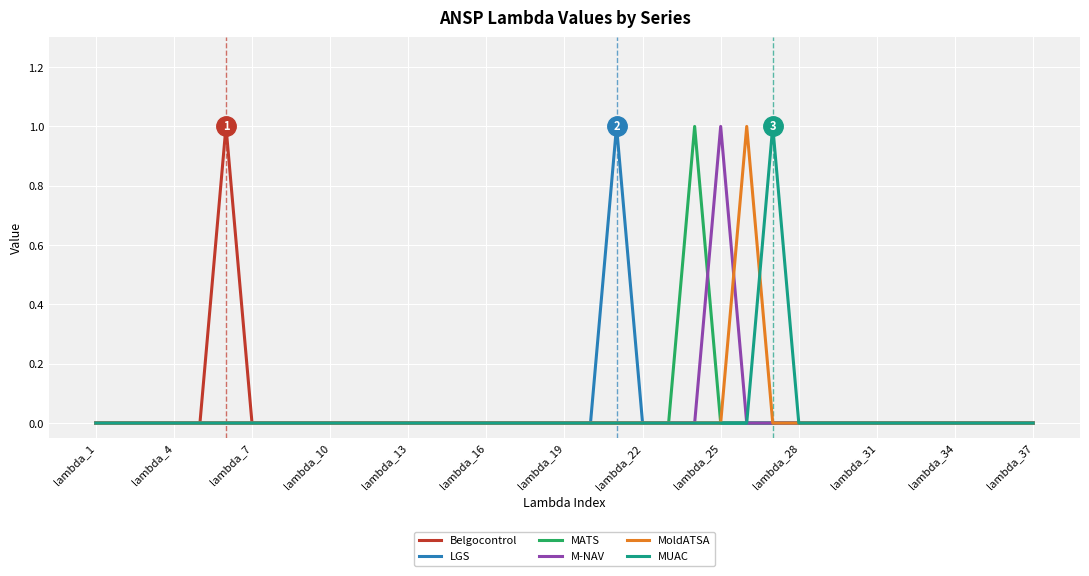

Is this an area chart (filled region under the line)?

No